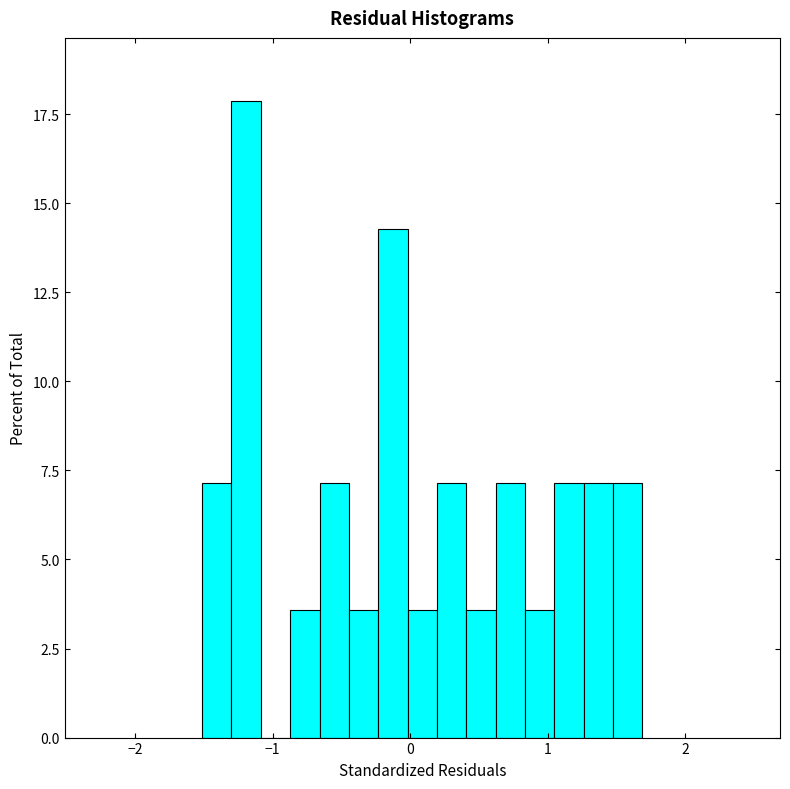

Read against the x-axis, roughly where is the centre of the tallest bar?

-1.2